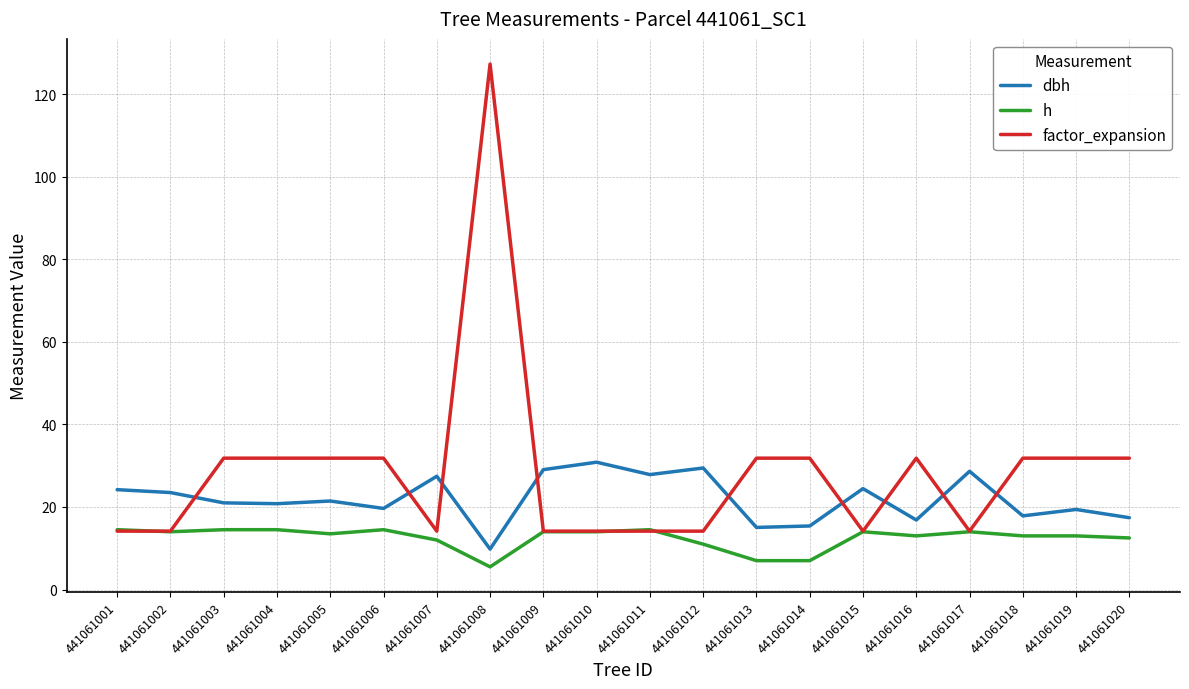

What is the greatest value displayed?

127.3